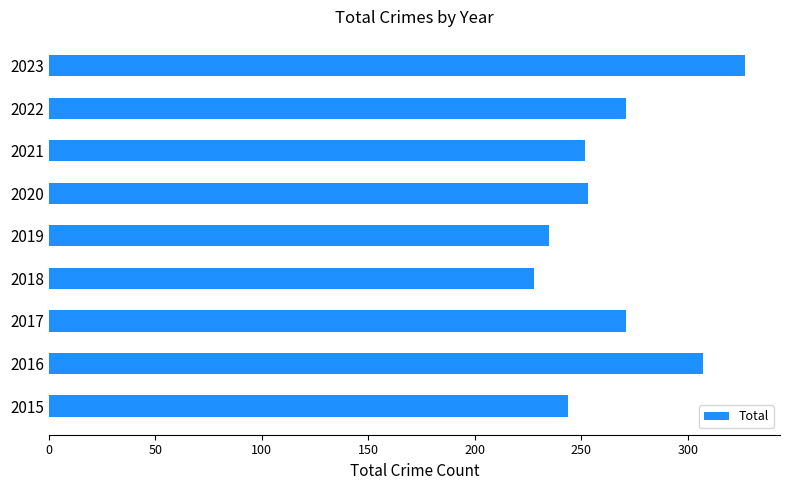

True or false: the data shows 182 at 2017.

False